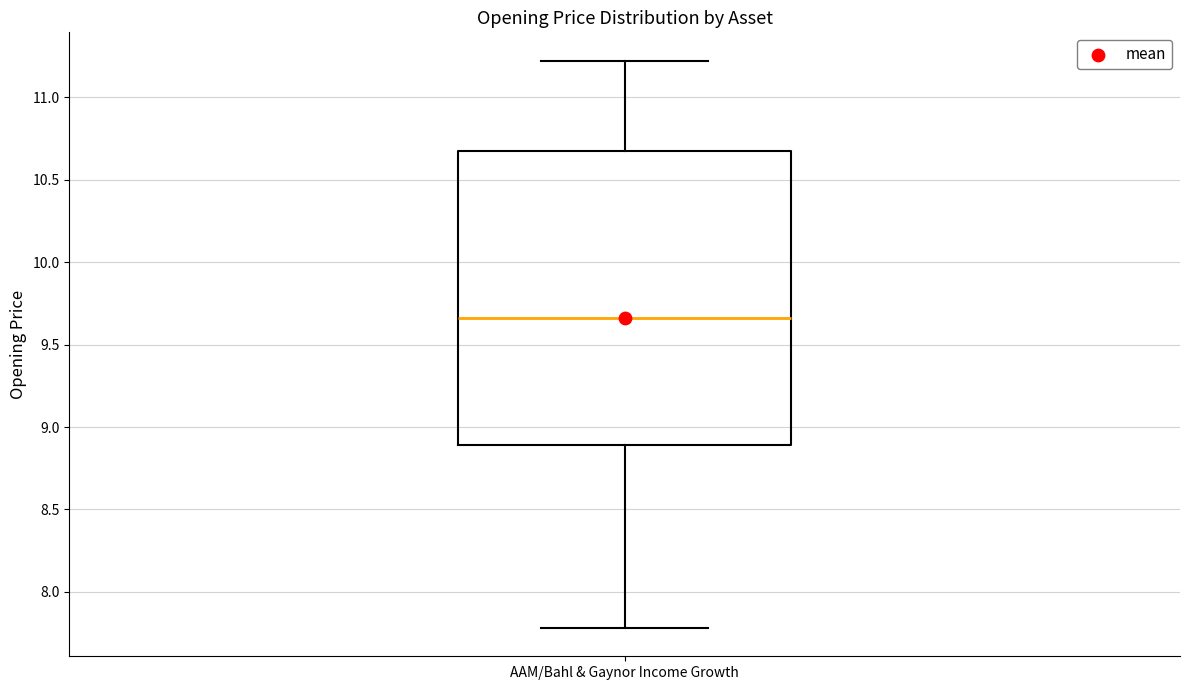

Where is the upper edge of the box for AAM/Bahl & Gaynor Income Growth on the y-axis? The values are not printed on the chart, so give them approximately, as read against the axis.

10.70